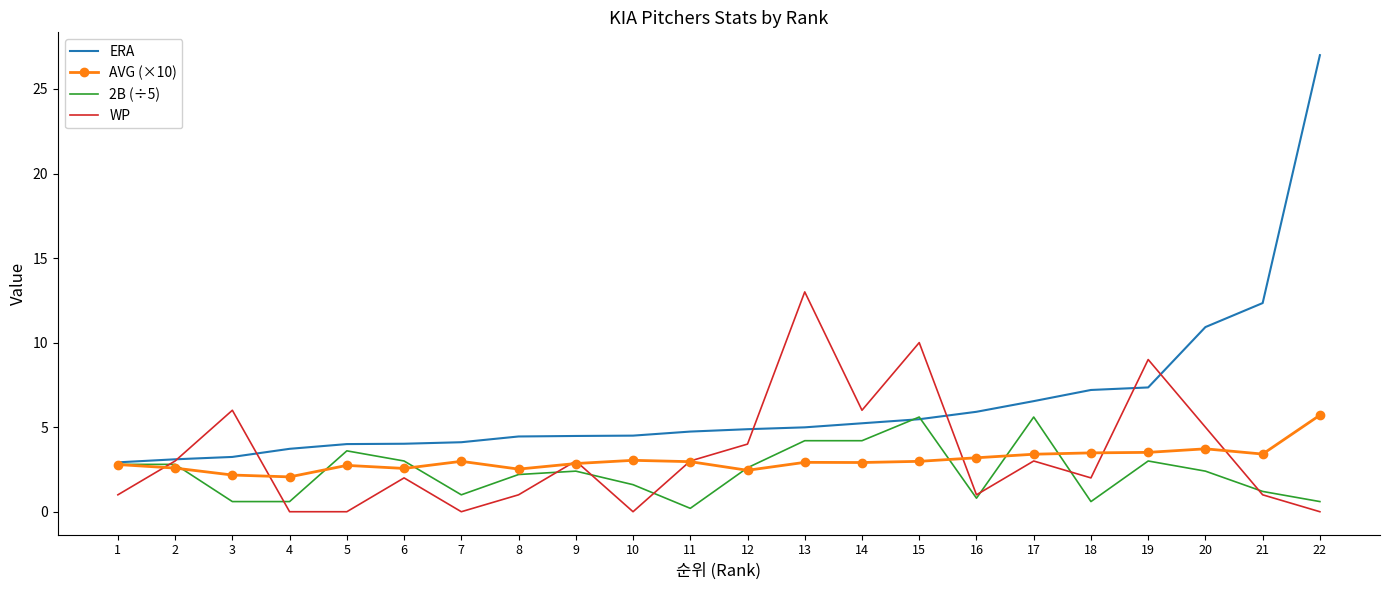

Which series has the largest total across all categories?

ERA